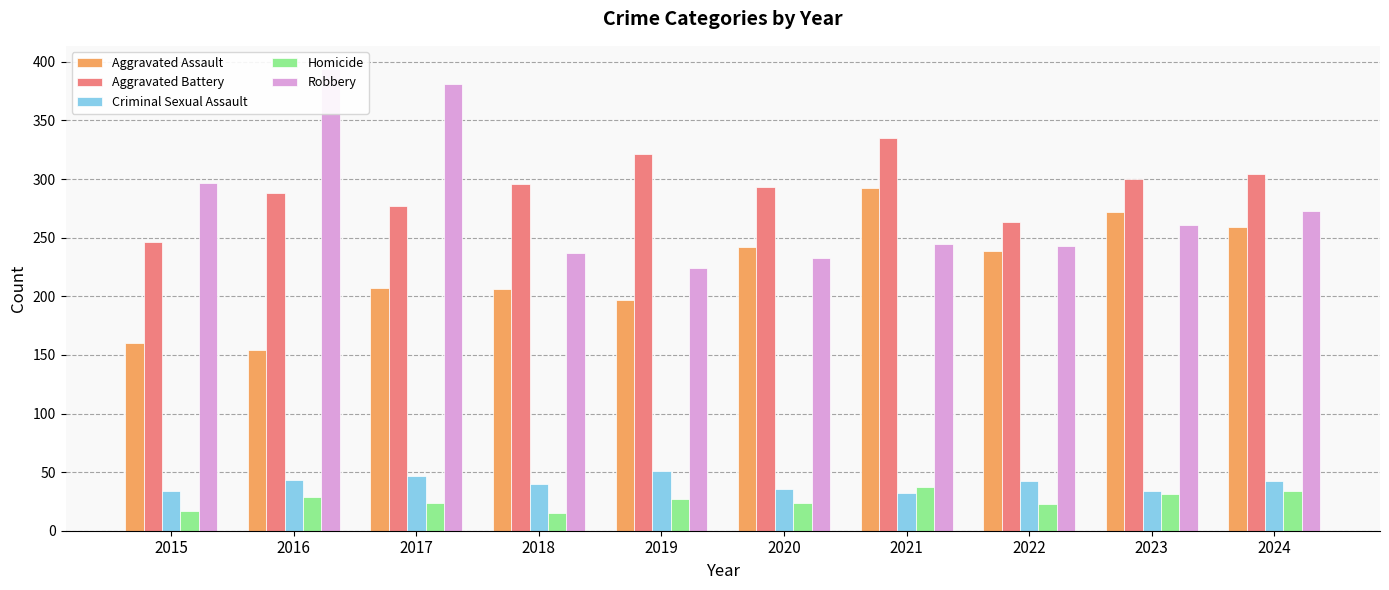

Reading right to left, list all the values displayed in this chart.

Aggravated Assault: 2024=259	2023=272	2022=239	2021=292	2020=242	2019=197	2018=206	2017=207	2016=154	2015=160
Aggravated Battery: 2024=304	2023=300	2022=263	2021=335	2020=293	2019=321	2018=296	2017=277	2016=288	2015=246
Criminal Sexual Assault: 2024=42	2023=34	2022=42	2021=32	2020=36	2019=51	2018=40	2017=47	2016=43	2015=34
Homicide: 2024=34	2023=31	2022=23	2021=37	2020=24	2019=27	2018=15	2017=24	2016=29	2015=17
Robbery: 2024=273	2023=261	2022=243	2021=245	2020=233	2019=224	2018=237	2017=381	2016=394	2015=297